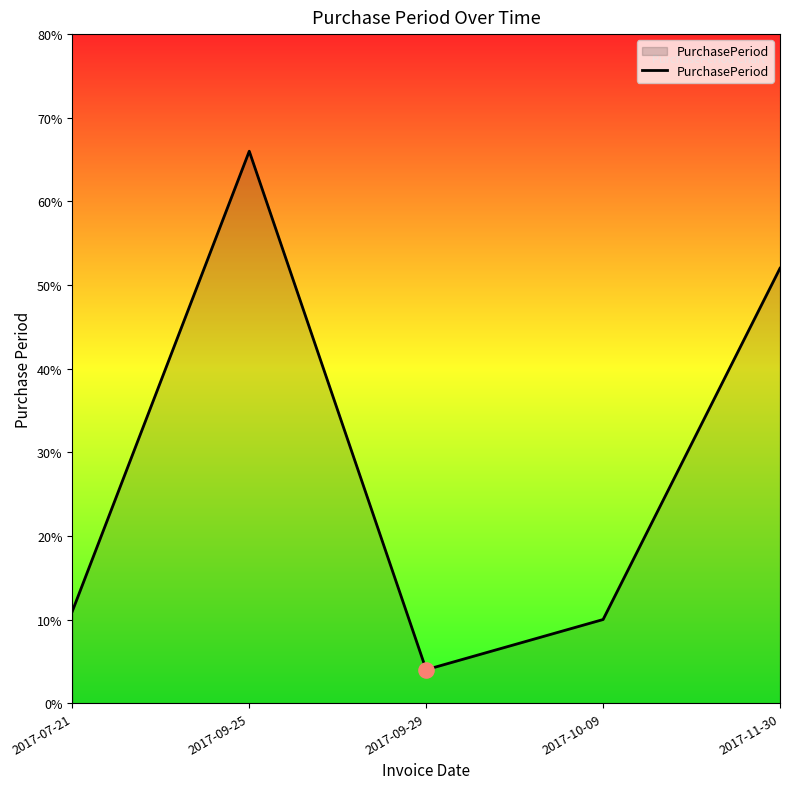

Between 2017-10-09 and 2017-09-25, which is larger?

2017-09-25